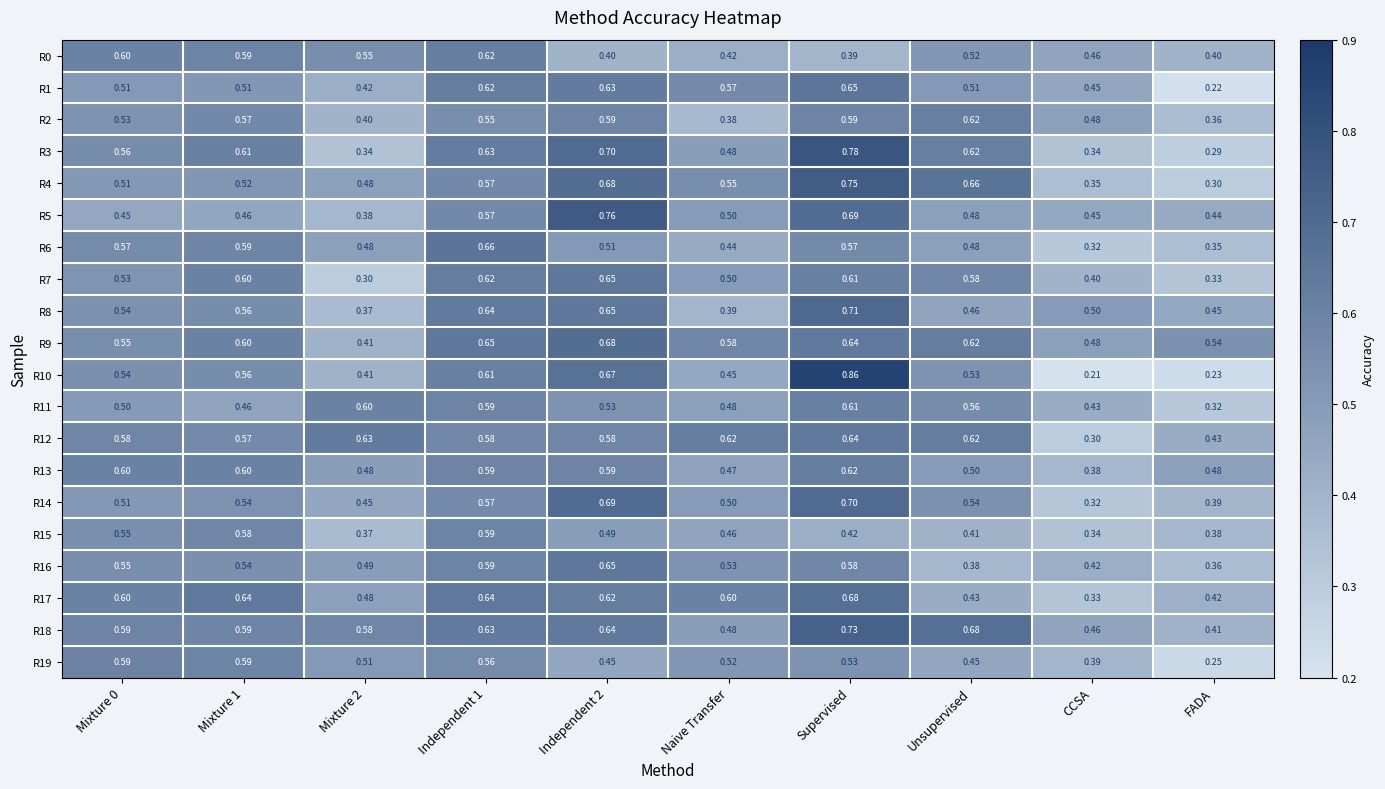

At which label is R17 closest to 0?

CCSA